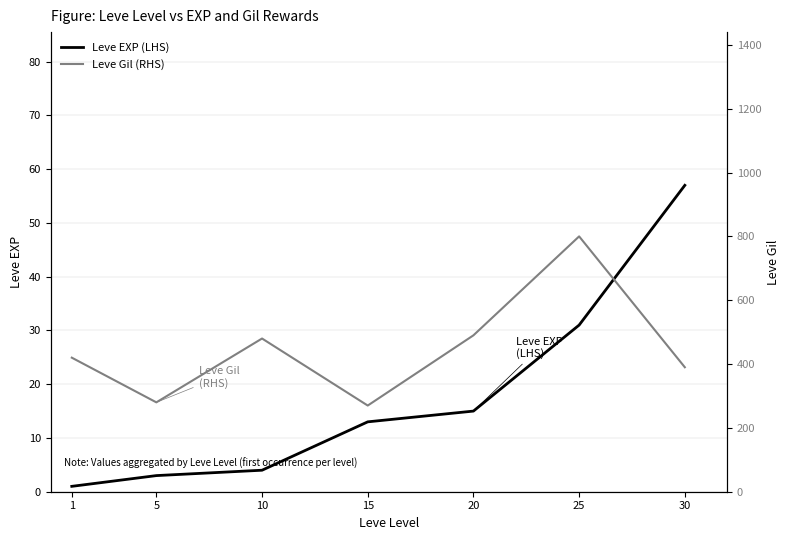

How many data points does each series have?

7